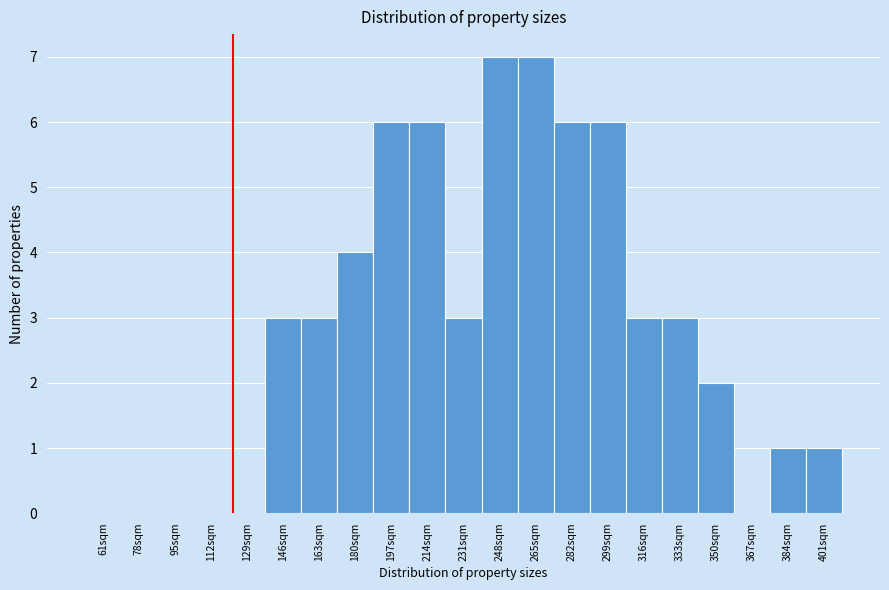

True or false: the data shows 10 at 248sqm.

False